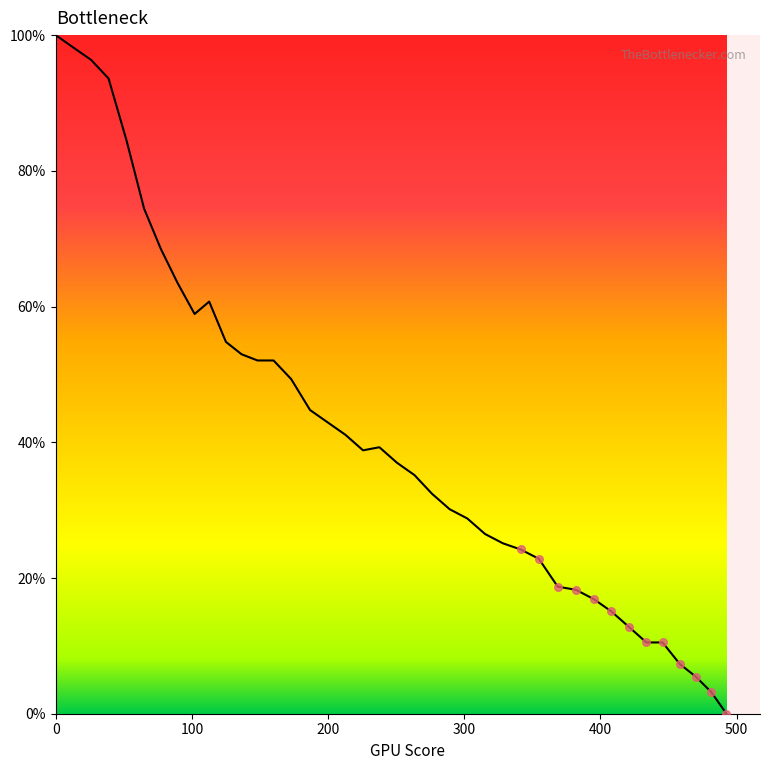

What is the maximum value shown in the chart?

100.0